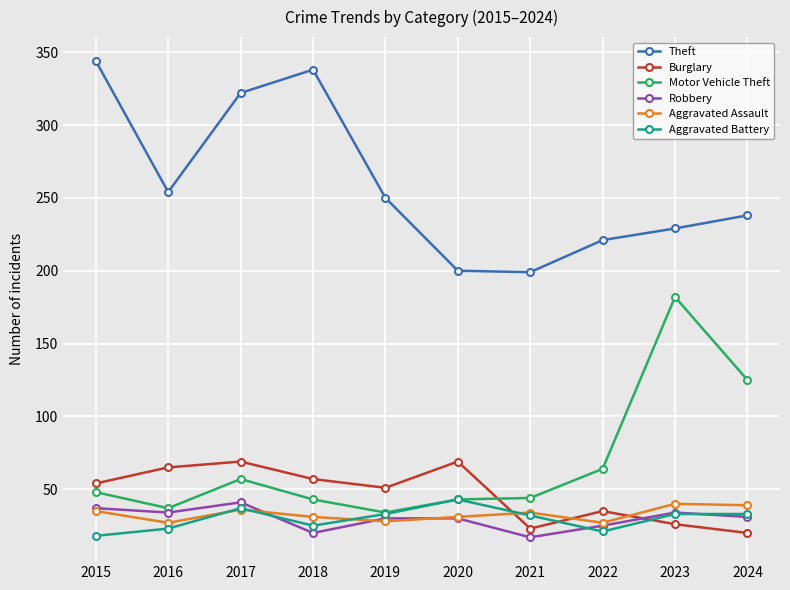

True or false: Theft and Motor Vehicle Theft intersect in this chart.

False